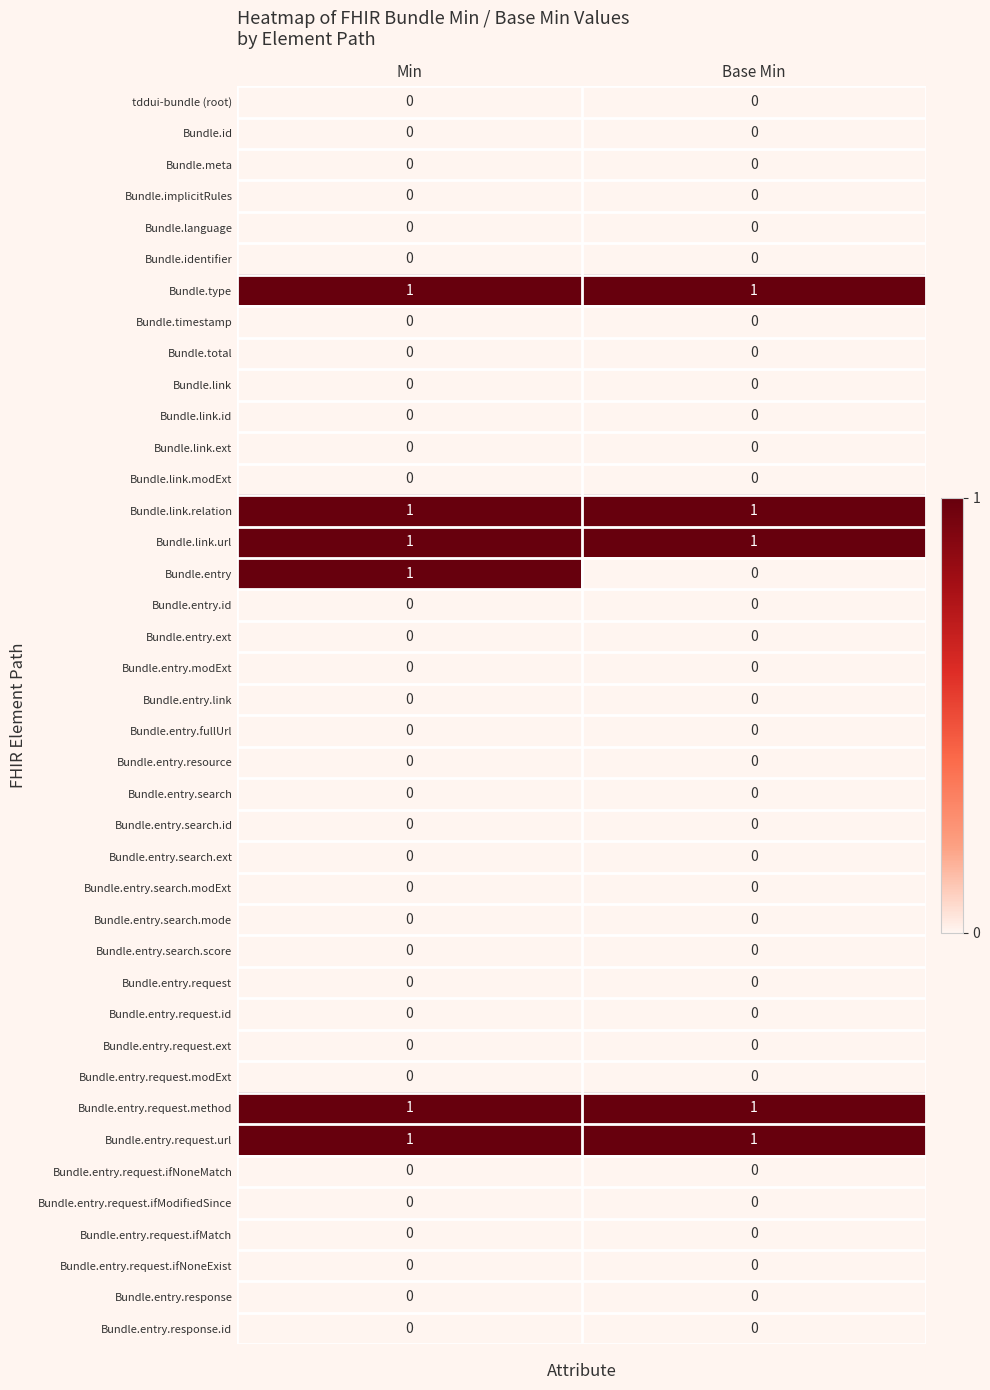

Which series changed the most between Min and Base Min?

Bundle.entry